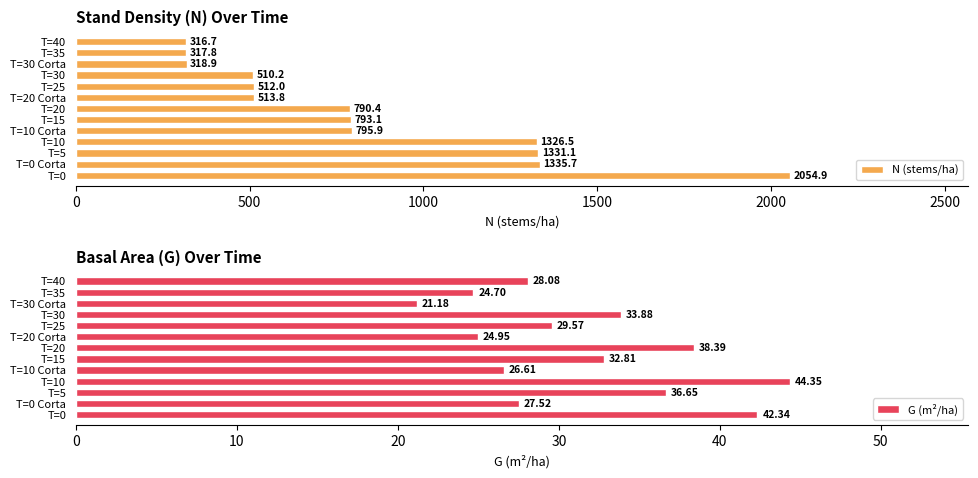

The N (stems/ha) series shows 1326.5 at T=10. True or false?

True